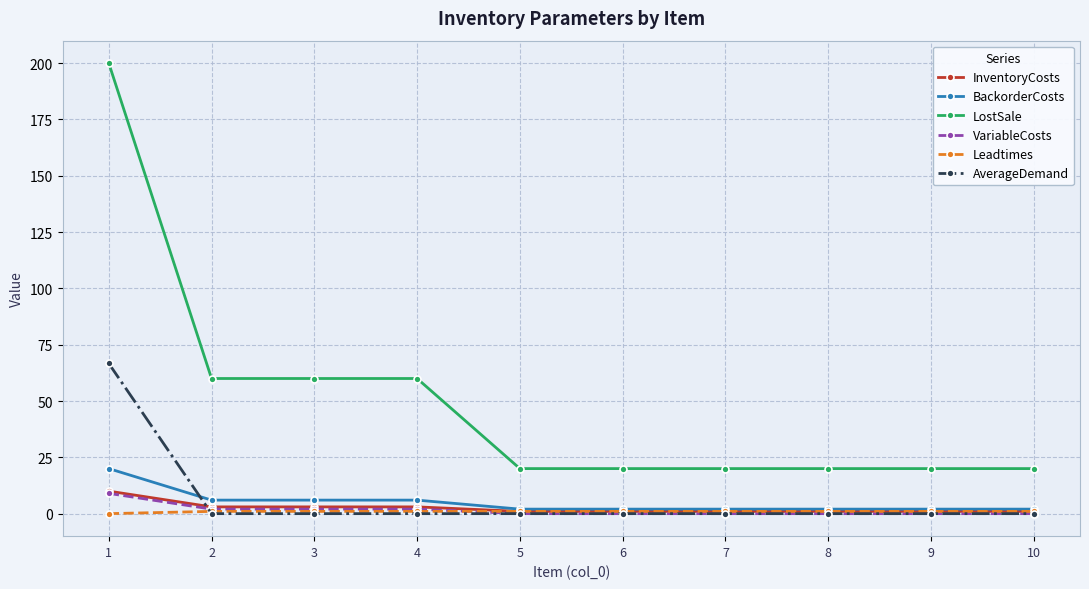

What is the average value of the Leadtimes series?

0.9